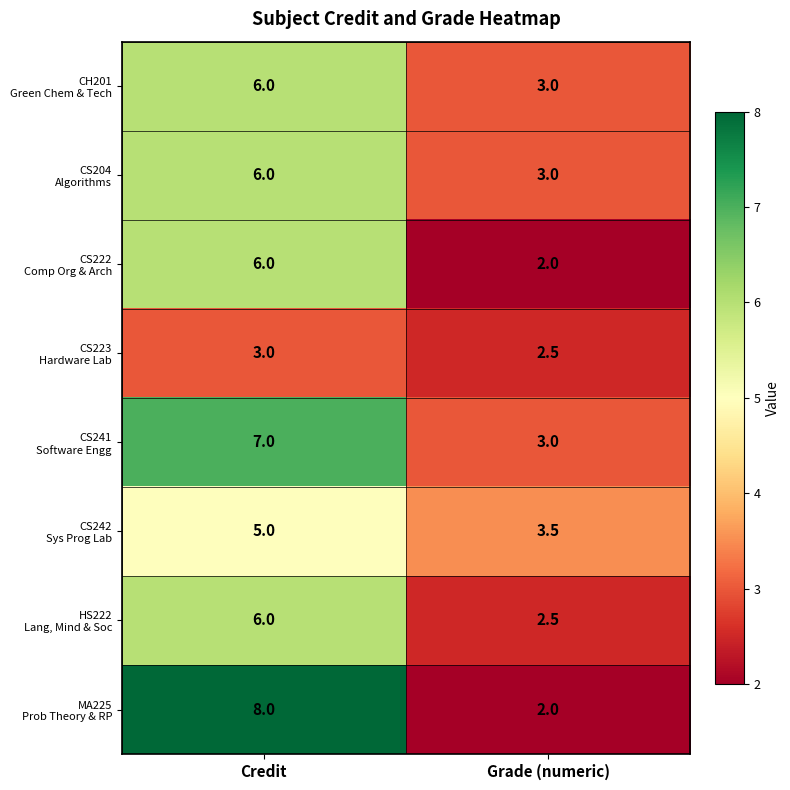

What is the spread (max minus min) of values at Credit?

5.0